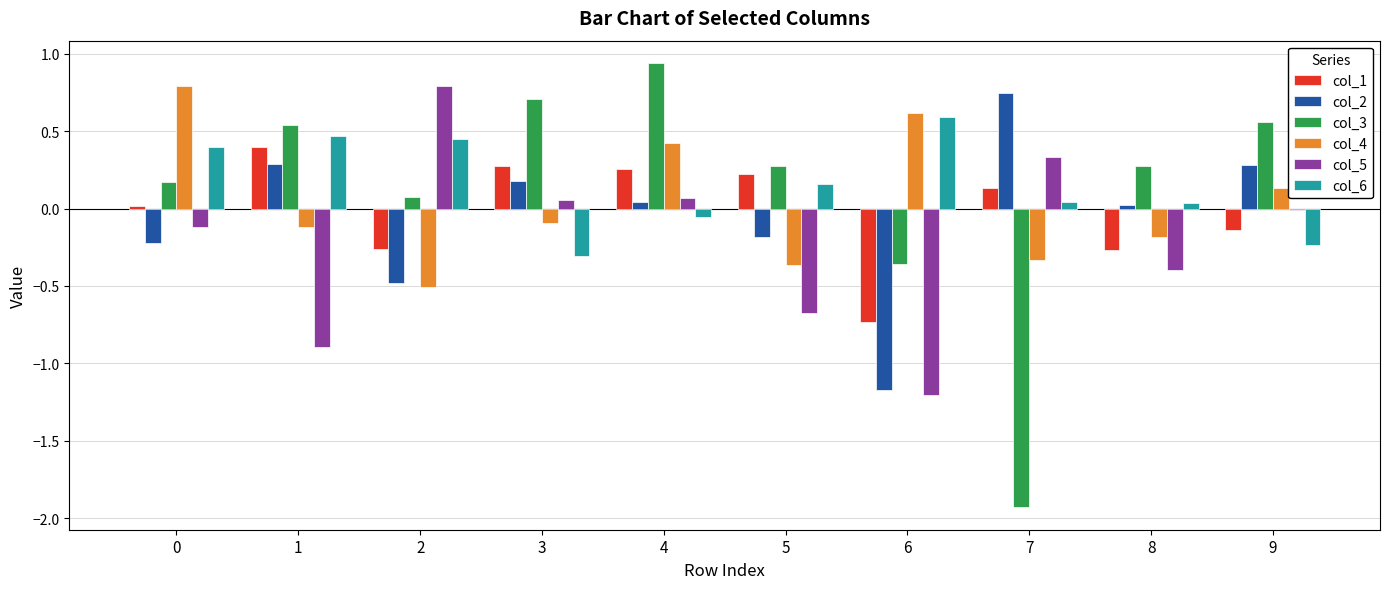

Which series has the widest spread of values?

col_3